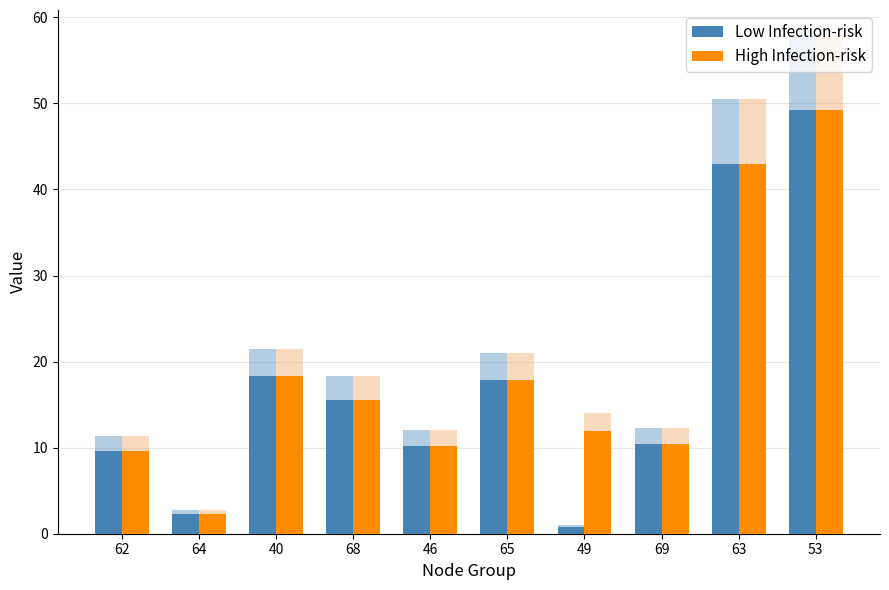

Is the value of High Infection-risk at 64 greater than the value of Low Infection-risk at 63?

No